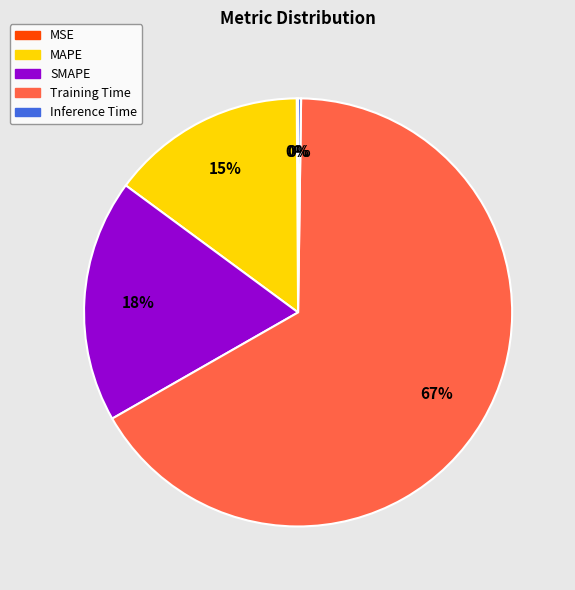

Does Training Time represent more than half of the total?

Yes